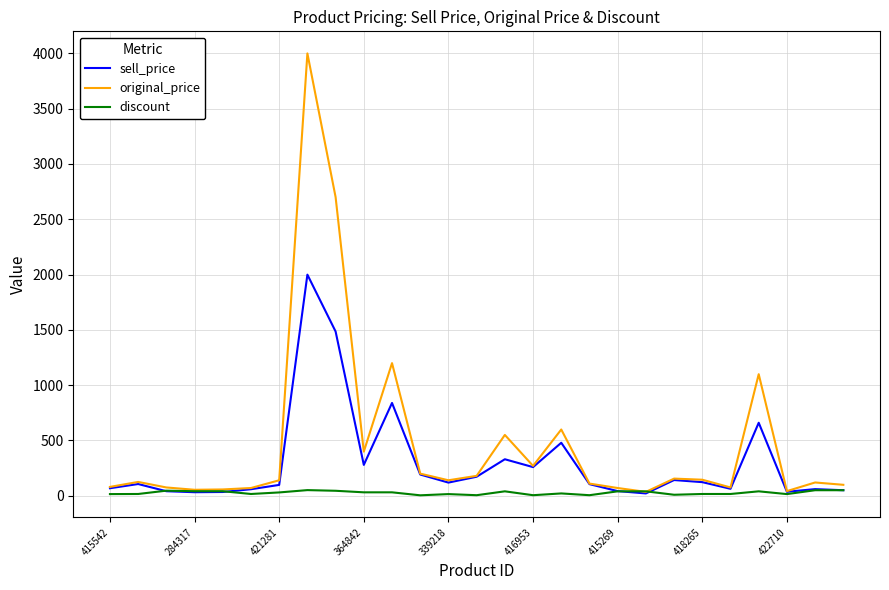

Does the chart have visible grid lines?

Yes